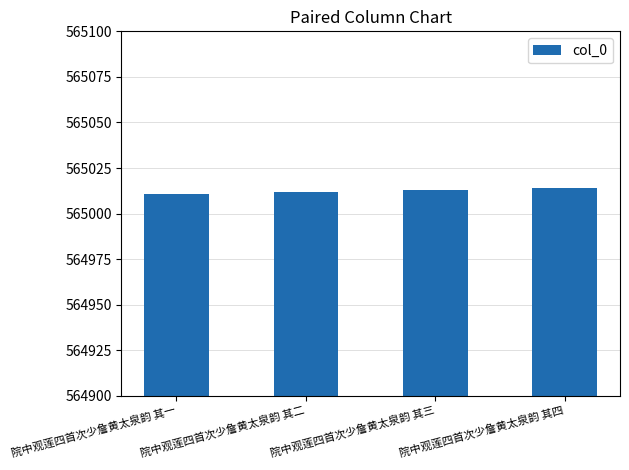

The chart shows a value of 347777 at 院中观莲四首次少詹黄太泉韵 其四. True or false?

False